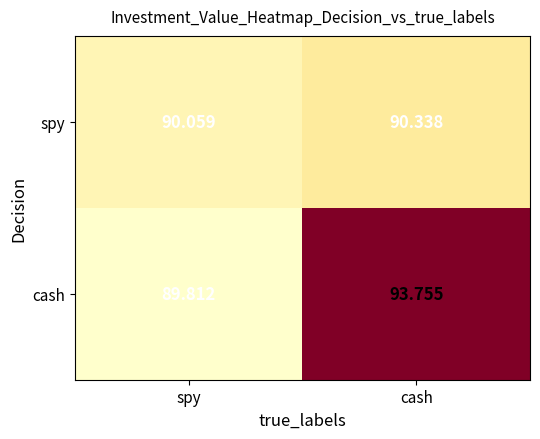

How many series are shown in this chart?

2